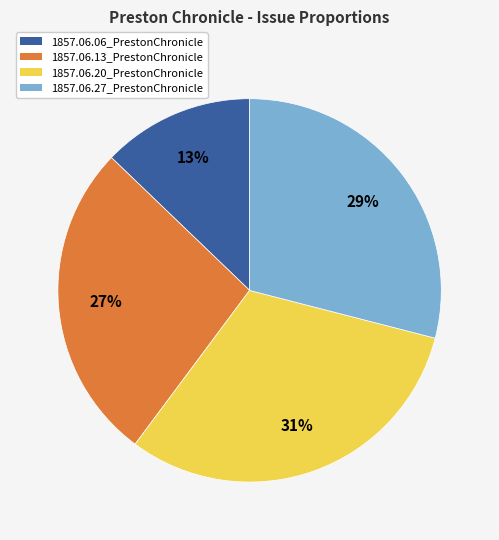

What percentage is the 1857.06.20_PrestonChronicle slice, to the nearest percent?

31%